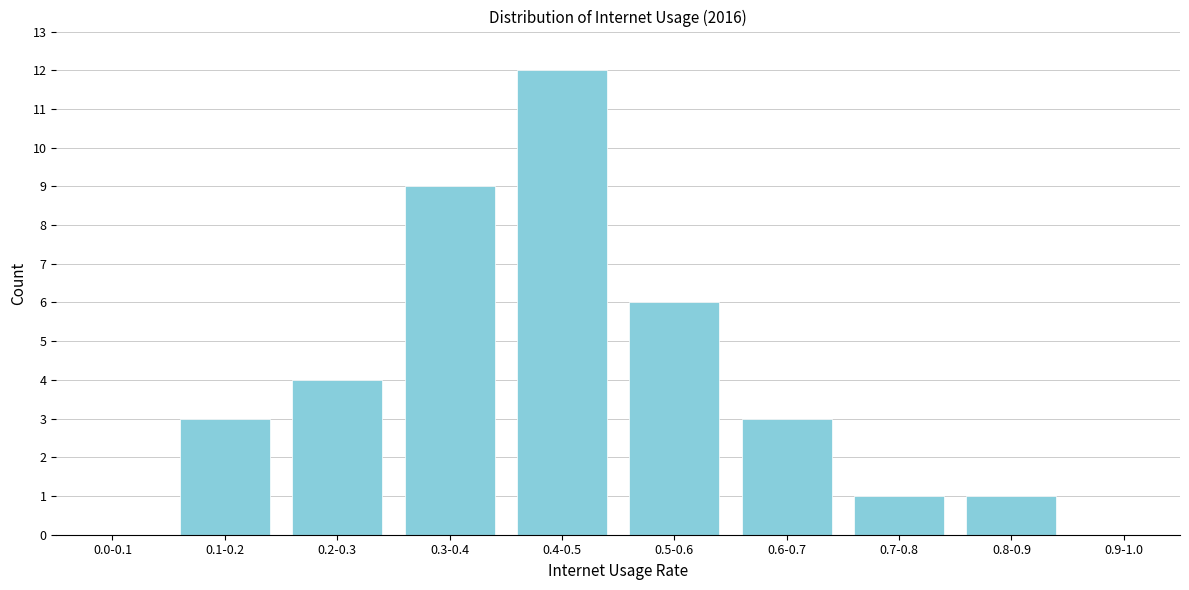

Reading left to right, list all the values displayed in this chart.

0.0-0.1=0	0.1-0.2=3	0.2-0.3=4	0.3-0.4=9	0.4-0.5=12	0.5-0.6=6	0.6-0.7=3	0.7-0.8=1	0.8-0.9=1	0.9-1.0=0